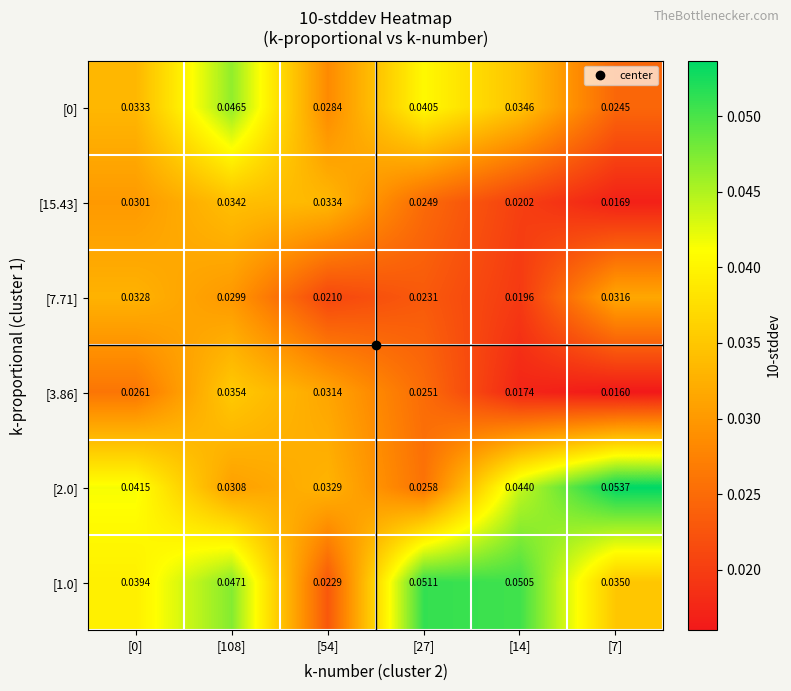

At which category is the sum across all series the highest?

[108]